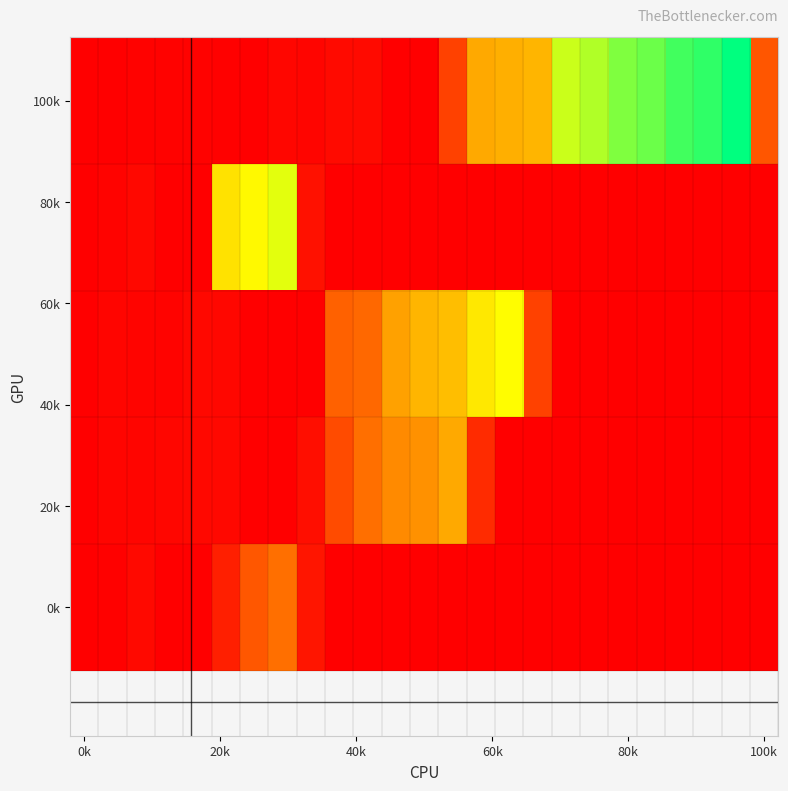

At which category does the chart reach its minimum across all series?

0k